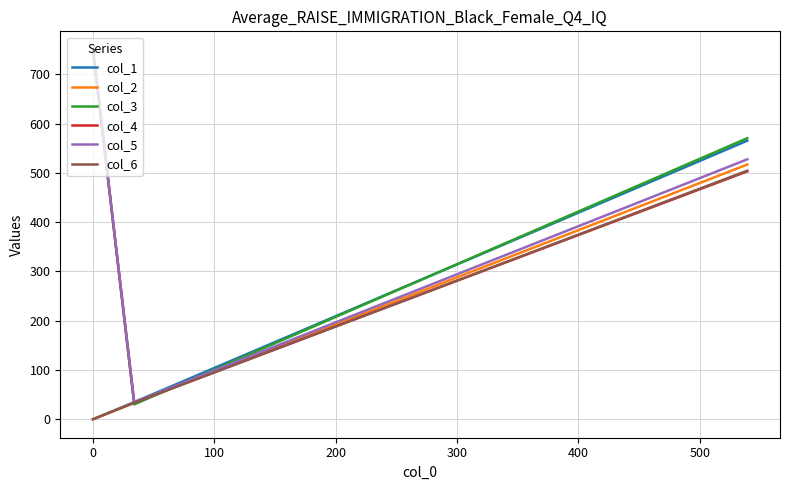

What is the highest value of the col_3 series?

750.0